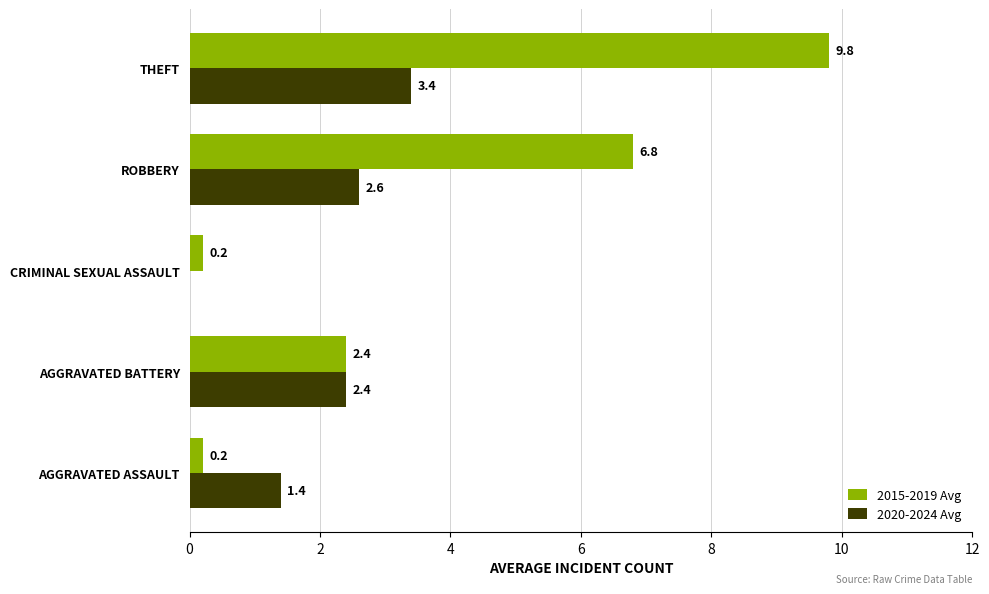

What is the highest value of the 2015-2019 Avg series?

9.8